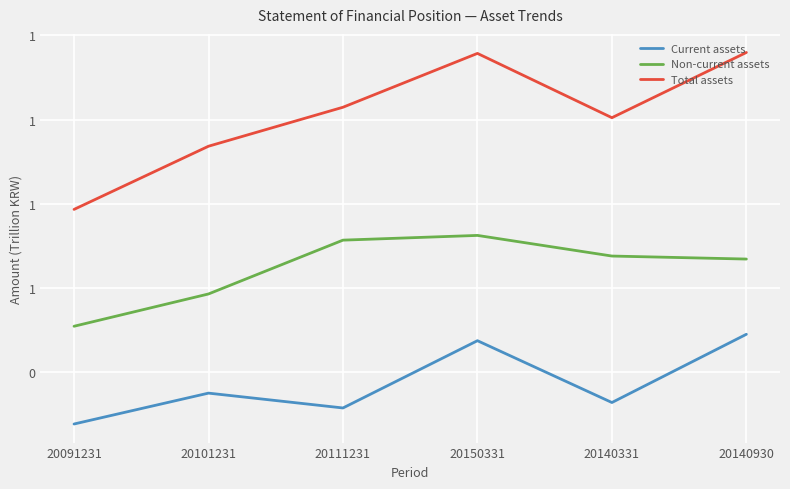

Is the value of Non-current assets at 20140930 greater than the value of Total assets at 20111231?

No